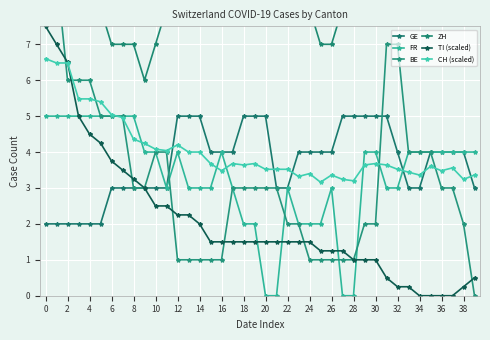

Reading right to left, transcribe all the data shown in this chart.

GE: 3.0	4.0	4.0	4.0	4.0	3.0	3.0	4.0	5.0	5.0	5.0	5.0	5.0	4.0	4.0	4.0	4.0	3.0	3.0	5.0	5.0	5.0	4.0	4.0	4.0	5.0	5.0	5.0	3.0	3.0	3.0	3.0	3.0	3.0	2.0	2.0	2.0	2.0	2.0	2.0
FR: 4.0	4.0	4.0	4.0	4.0	4.0	4.0	3.0	3.0	4.0	4.0	0.0	0.0	3.0	2.0	2.0	2.0	3.0	0.0	0.0	2.0	2.0	3.0	4.0	3.0	3.0	3.0	4.0	3.0	4.0	4.0	5.0	5.0	5.0	5.0	5.0	5.0	5.0	5.0	5.0
BE: 0.0	2.0	3.0	3.0	4.0	4.0	4.0	7.0	7.0	2.0	2.0	1.0	1.0	1.0	1.0	1.0	2.0	2.0	3.0	3.0	3.0	3.0	3.0	1.0	1.0	1.0	1.0	1.0	4.0	4.0	3.0	3.0	5.0	5.0	5.0	6.0	6.0	6.0	9.0	9.0
ZH: 12.0	11.0	13.0	12.0	11.0	9.0	8.0	10.0	13.0	12.0	10.0	8.0	8.0	7.0	7.0	8.0	10.0	11.0	10.0	10.0	9.0	10.0	8.0	8.0	9.0	9.0	8.0	9.0	8.0	7.0	6.0	7.0	7.0	7.0	8.0	9.0	9.0	11.0	11.0	11.0
TI (scaled): 0.5	0.2	0.0	0.0	0.0	0.0	0.2	0.2	0.5	1.0	1.0	1.0	1.2	1.2	1.2	1.5	1.5	1.5	1.5	1.5	1.5	1.5	1.5	1.5	1.5	2.0	2.2	2.2	2.5	2.5	3.0	3.2	3.5	3.8	4.2	4.5	5.0	6.5	7.0	7.5
CH (scaled): 3.4	3.2	3.6	3.5	3.6	3.4	3.4	3.5	3.6	3.7	3.6	3.2	3.2	3.4	3.2	3.4	3.3	3.5	3.5	3.5	3.7	3.6	3.7	3.5	3.7	4.0	4.0	4.2	4.0	4.1	4.2	4.4	5.0	5.0	5.4	5.5	5.5	6.5	6.5	6.6